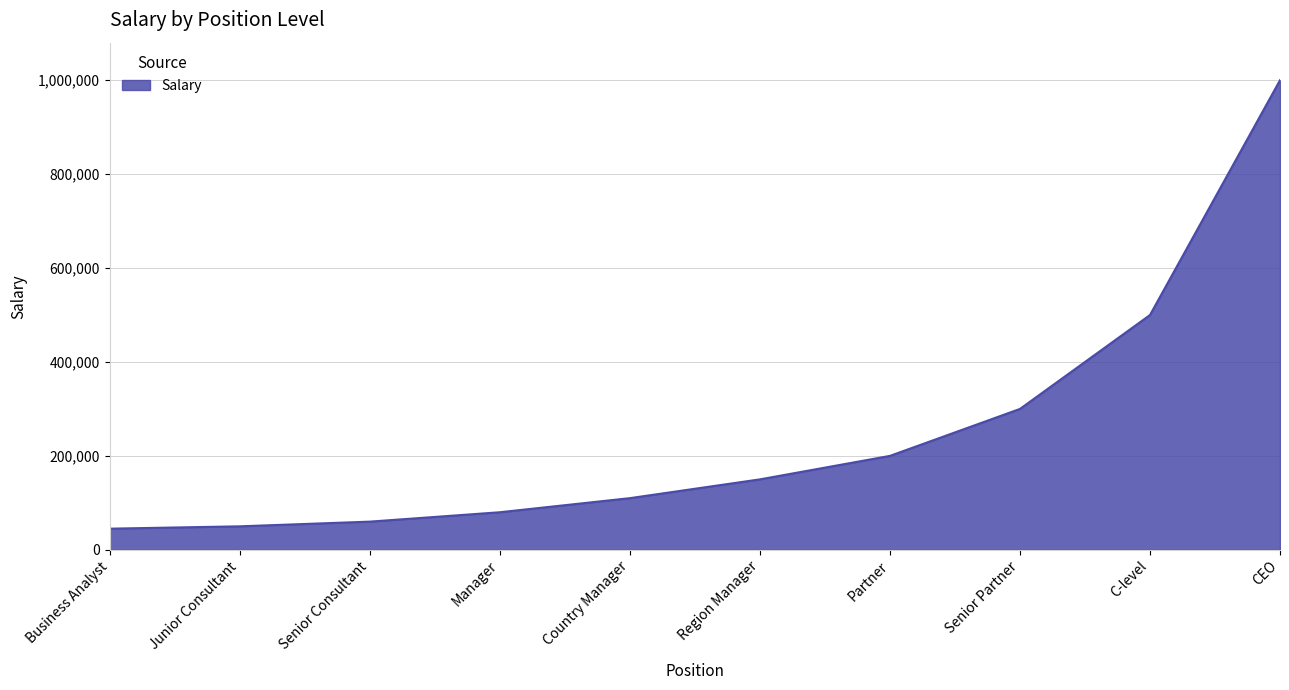

At which label is the value closest to 522500?

C-level